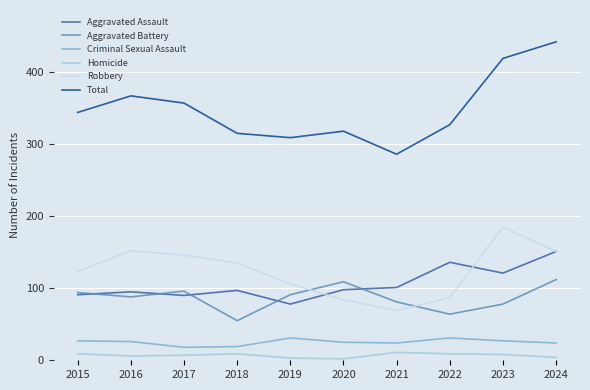

List the series in order of their peak value, lowest first.

Homicide, Criminal Sexual Assault, Aggravated Battery, Aggravated Assault, Robbery, Total